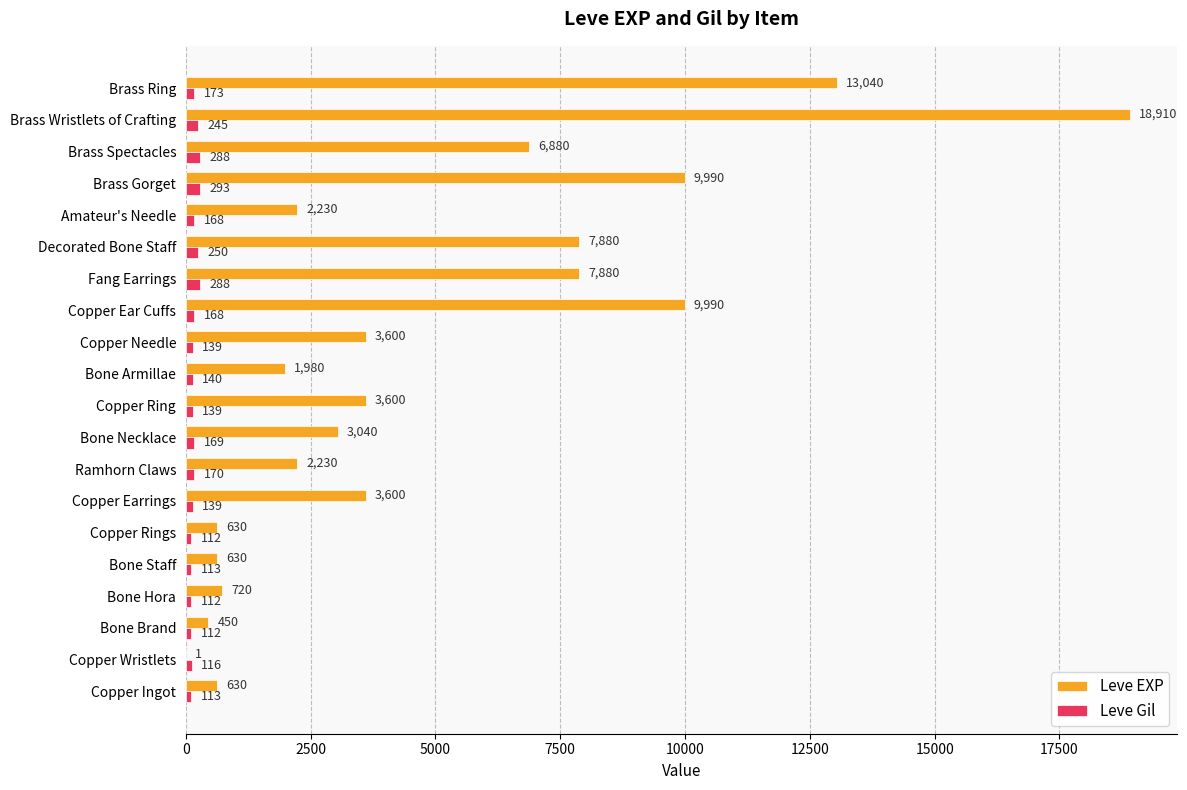

Between Bone Necklace and Fang Earrings, which series saw the biggest shift?

Leve EXP